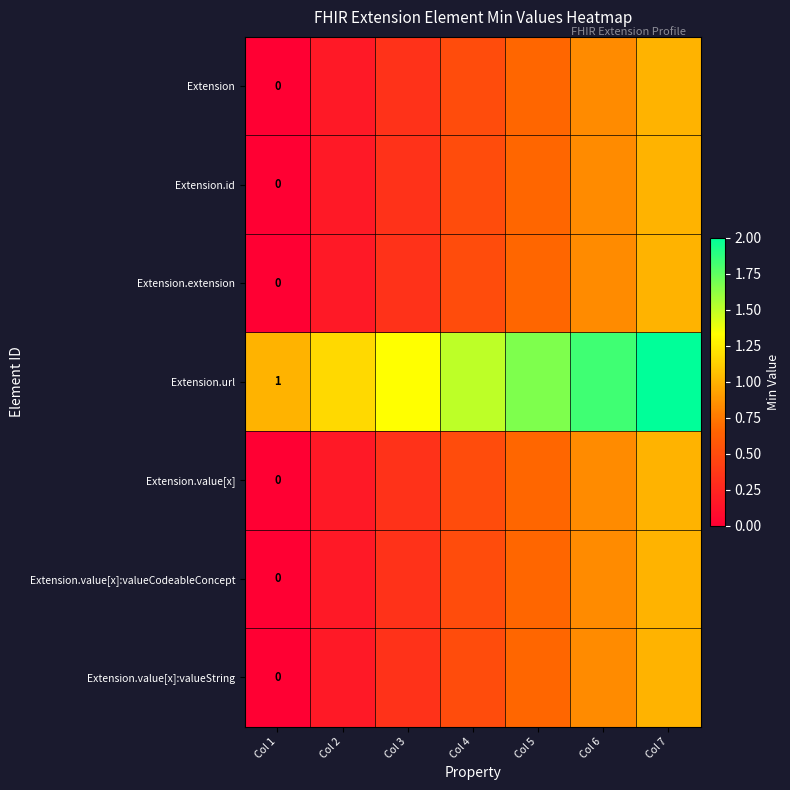

At which label does Extension.value[x]:valueCodeableConcept reach its minimum?

Col 1